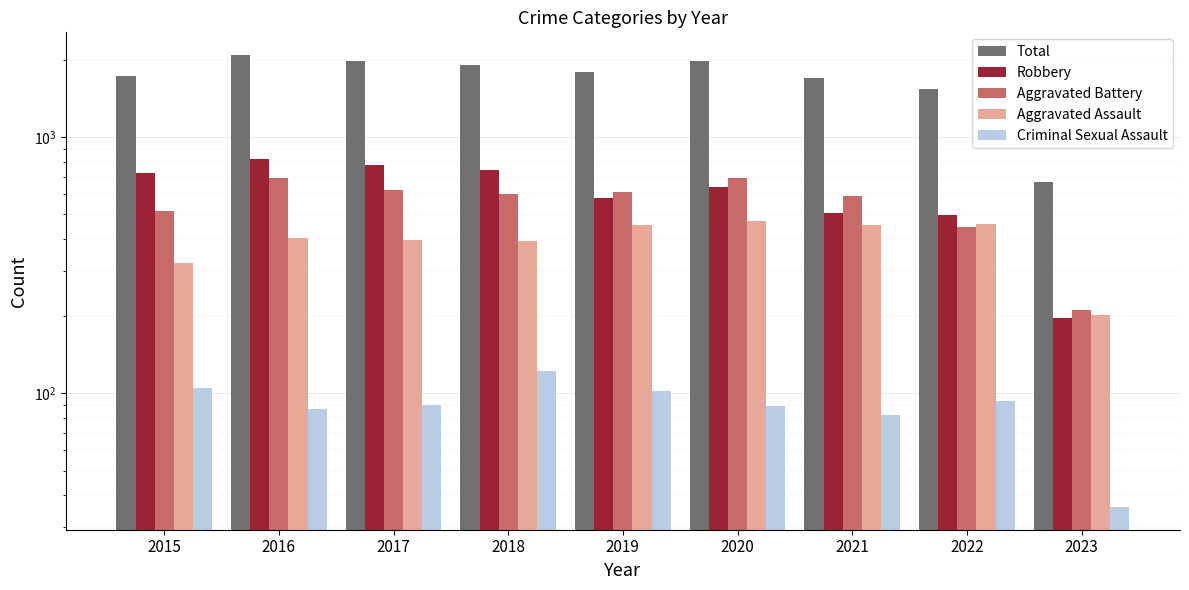

What is the difference between the Aggravated Battery values at 2022 and 2019?

162